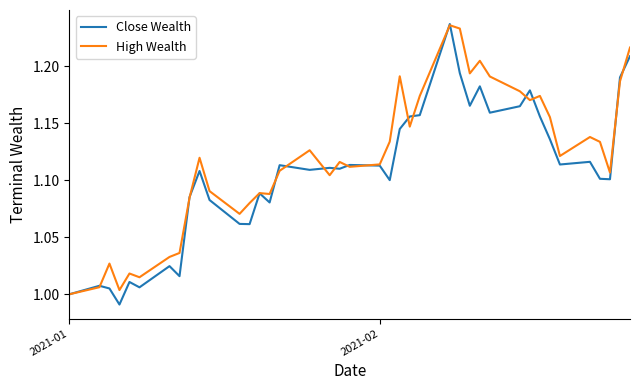

In Close Wealth, how many points are higher than both neighbors (excluding endpoints)?

12